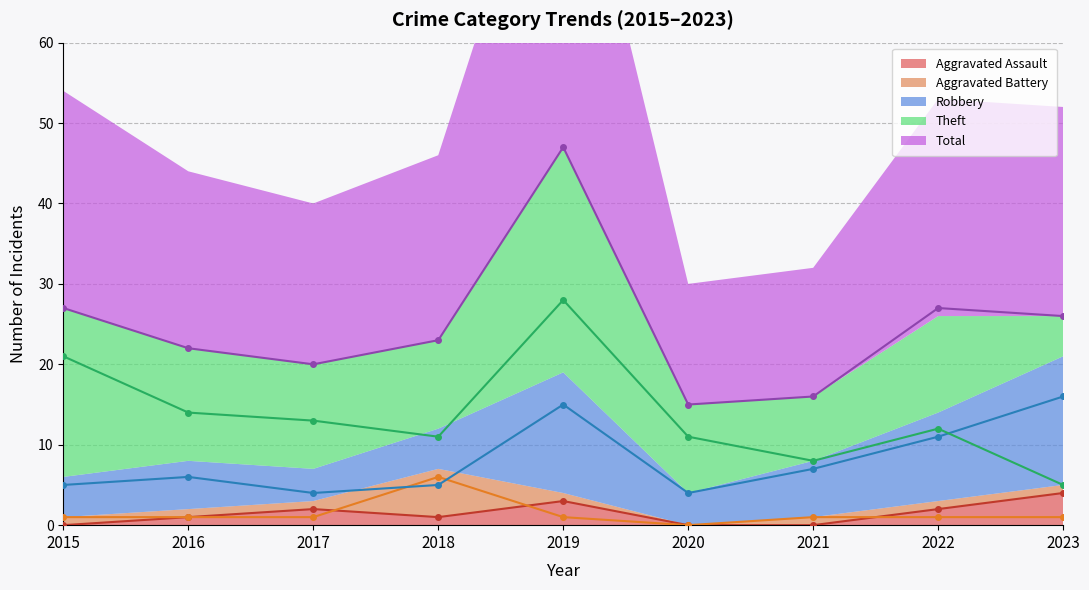

Where is the first local minimum for Aggravated Assault (line)?

2018